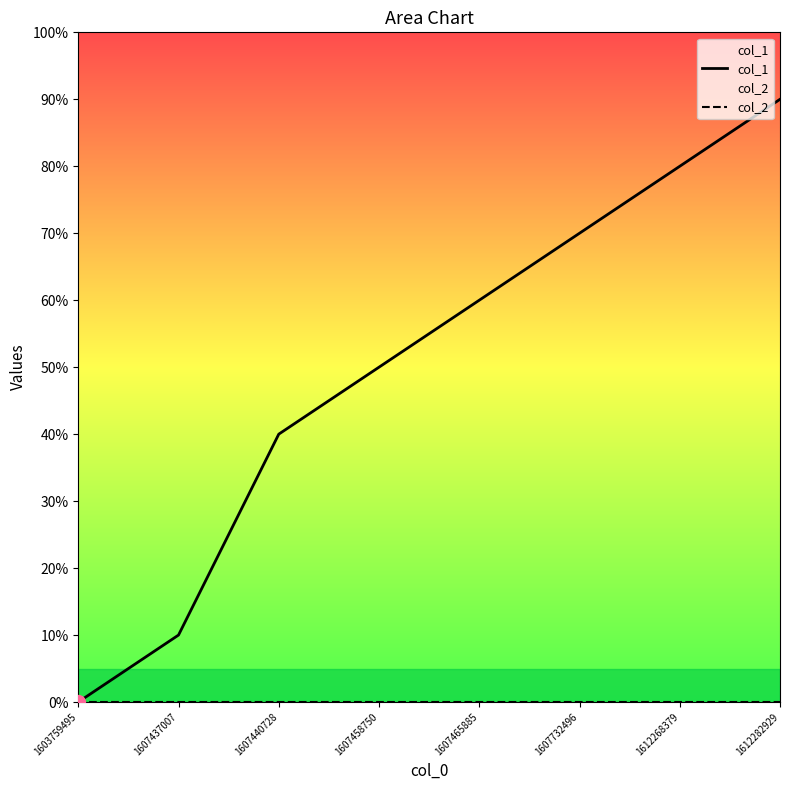

The col_2 series shows 0 at 1603759495. True or false?

True